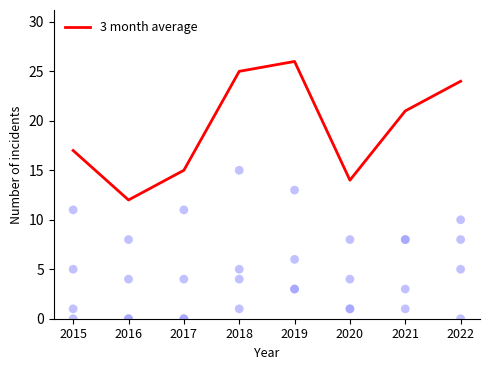

What is the change in value from 2015 to 2019?

+9